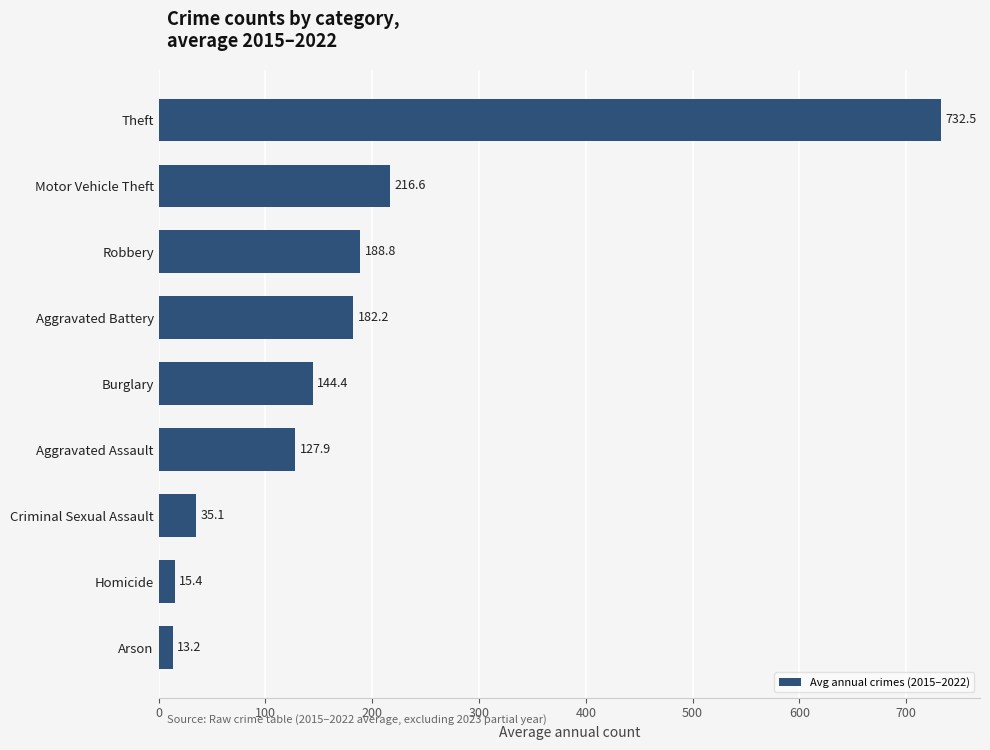

Is it true that the value at Aggravated Assault is 185.5?

False